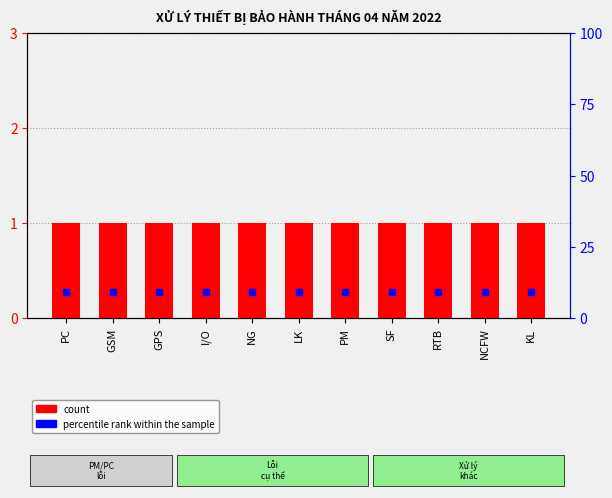

What are all the series names shown in the legend?

count, percentile rank within the sample